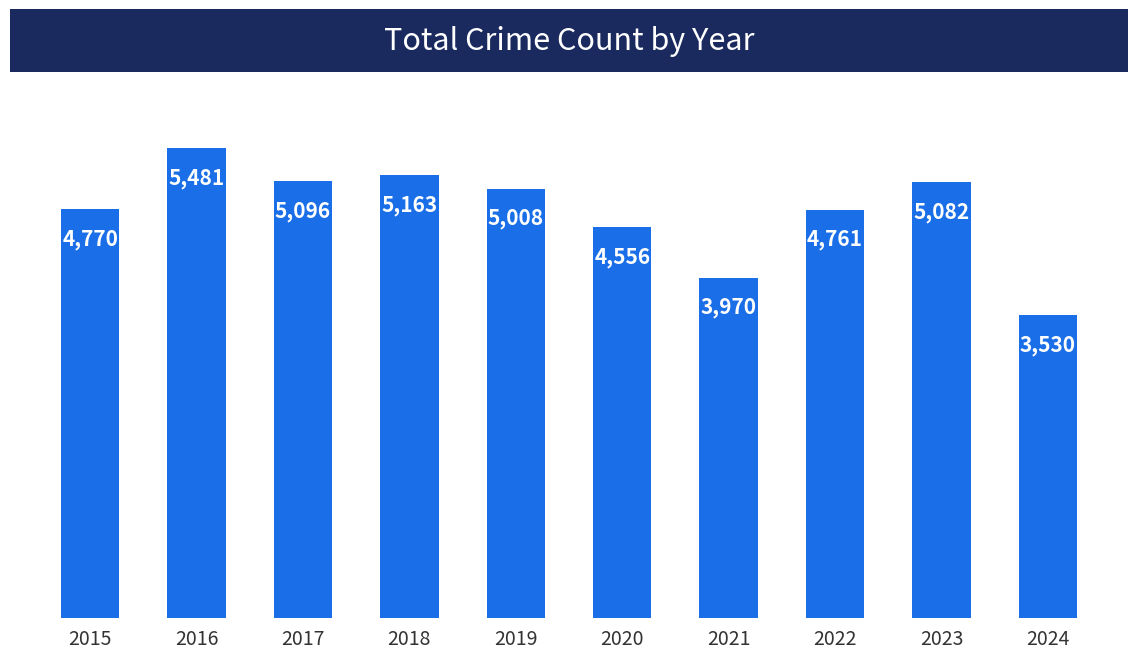

What is the value of the 2nd bar from the left?

5481